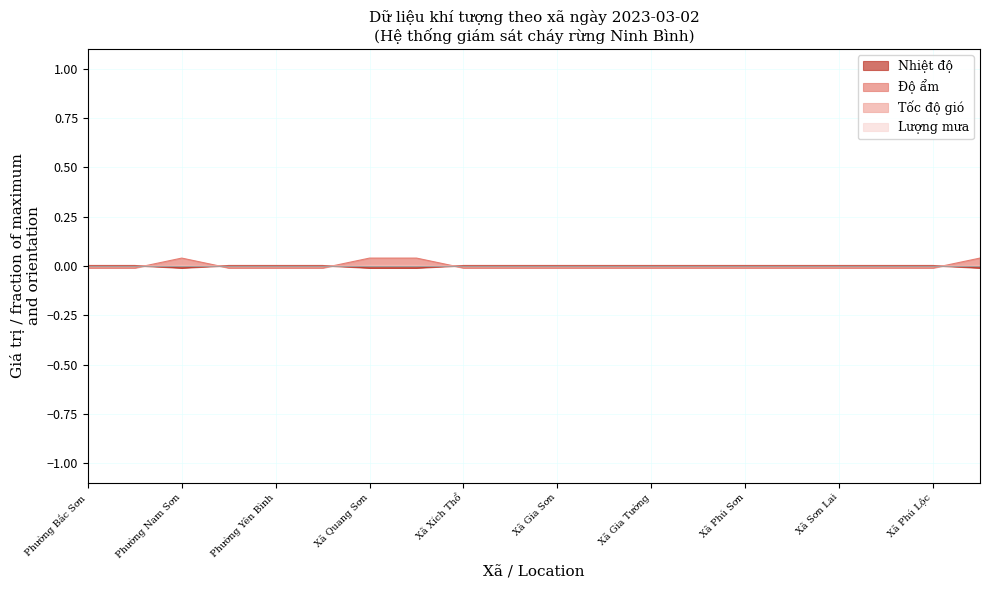

The Nhiệt độ series shows 0.0 at Phường Bắc Sơn. True or false?

True